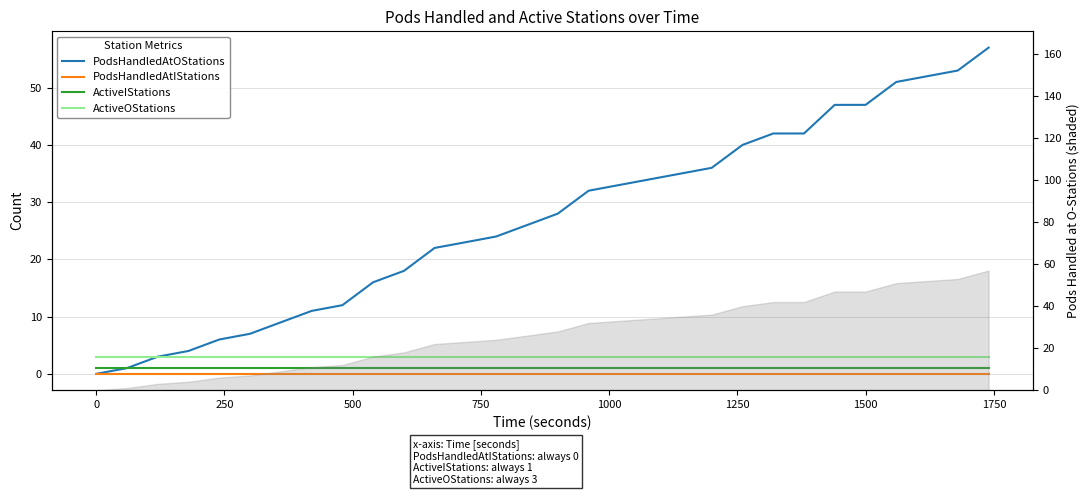

Does the chart display data point markers on the line(s)?

No